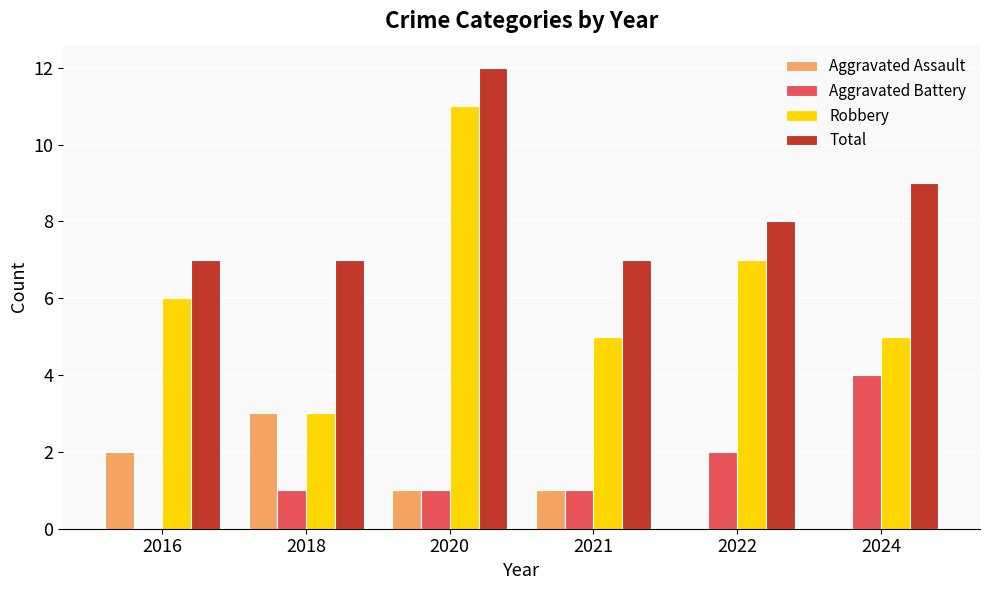

Is it true that Robbery equals 3 at 2016?

False